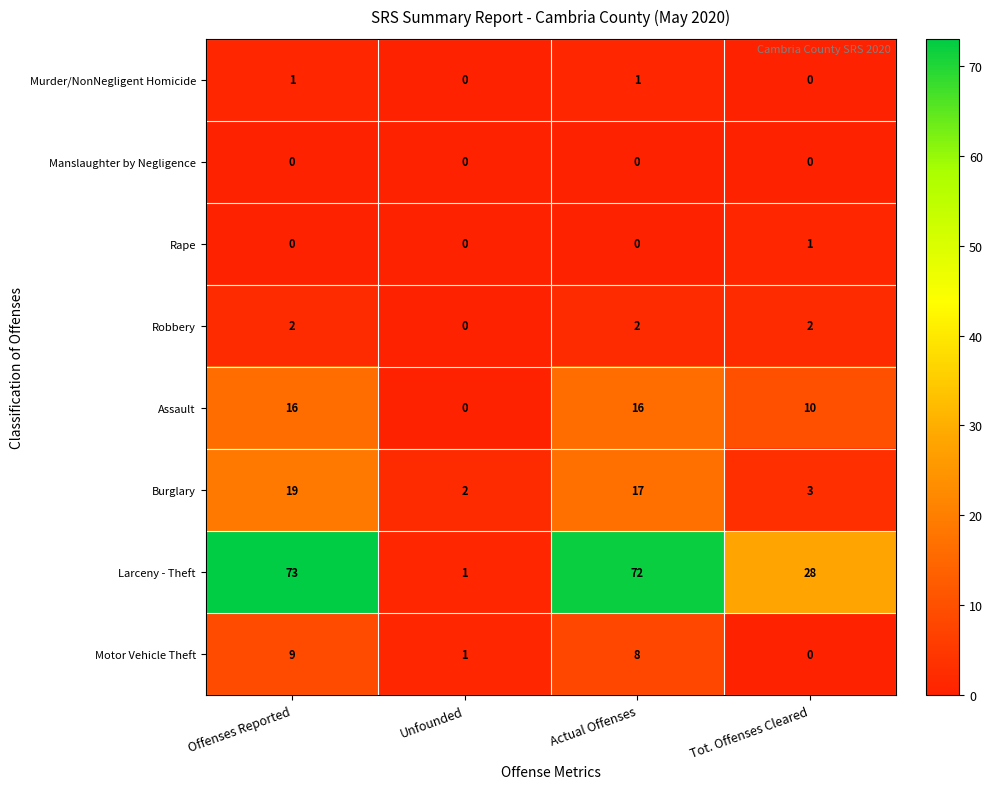

What is the sum of all Motor Vehicle Theft values?

18